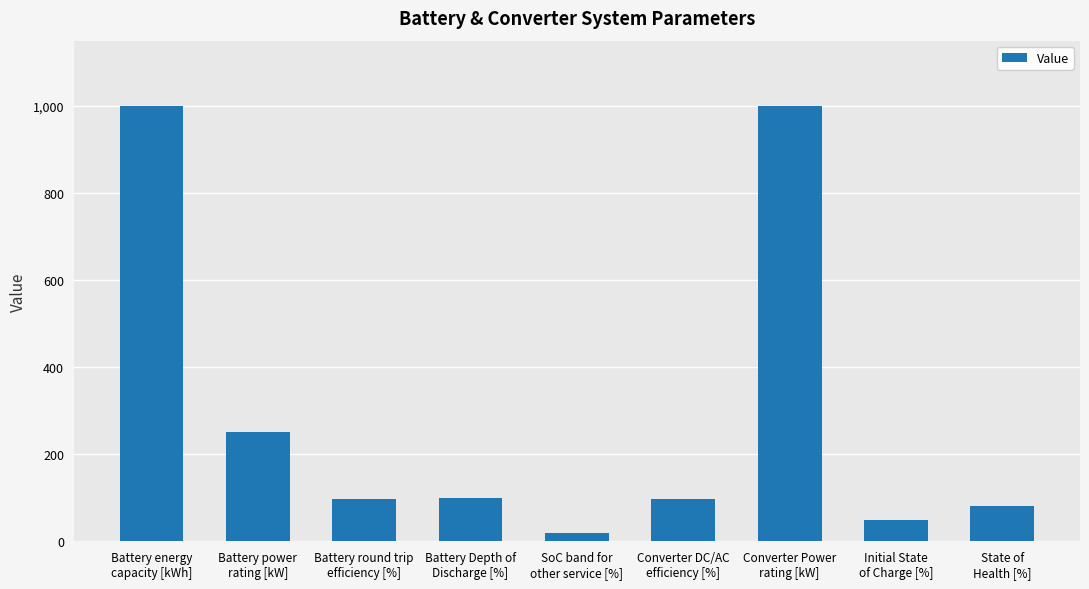

What is the label of the 6th bar from the left?

Converter DC/AC
efficiency [%]